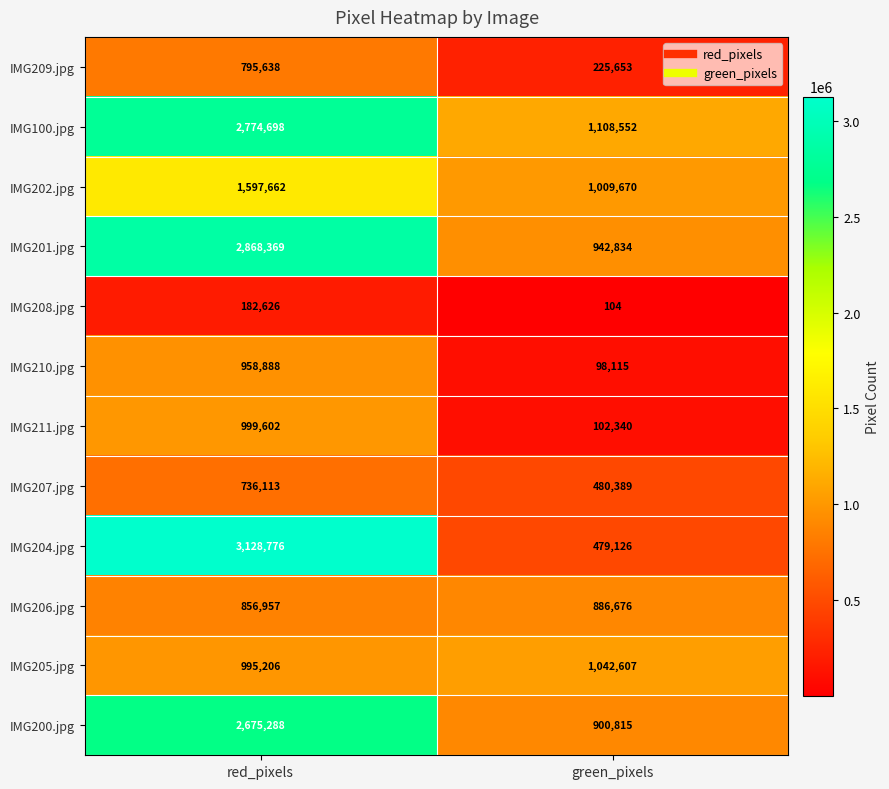

At which label is IMG201.jpg closest to 1905601?

green_pixels